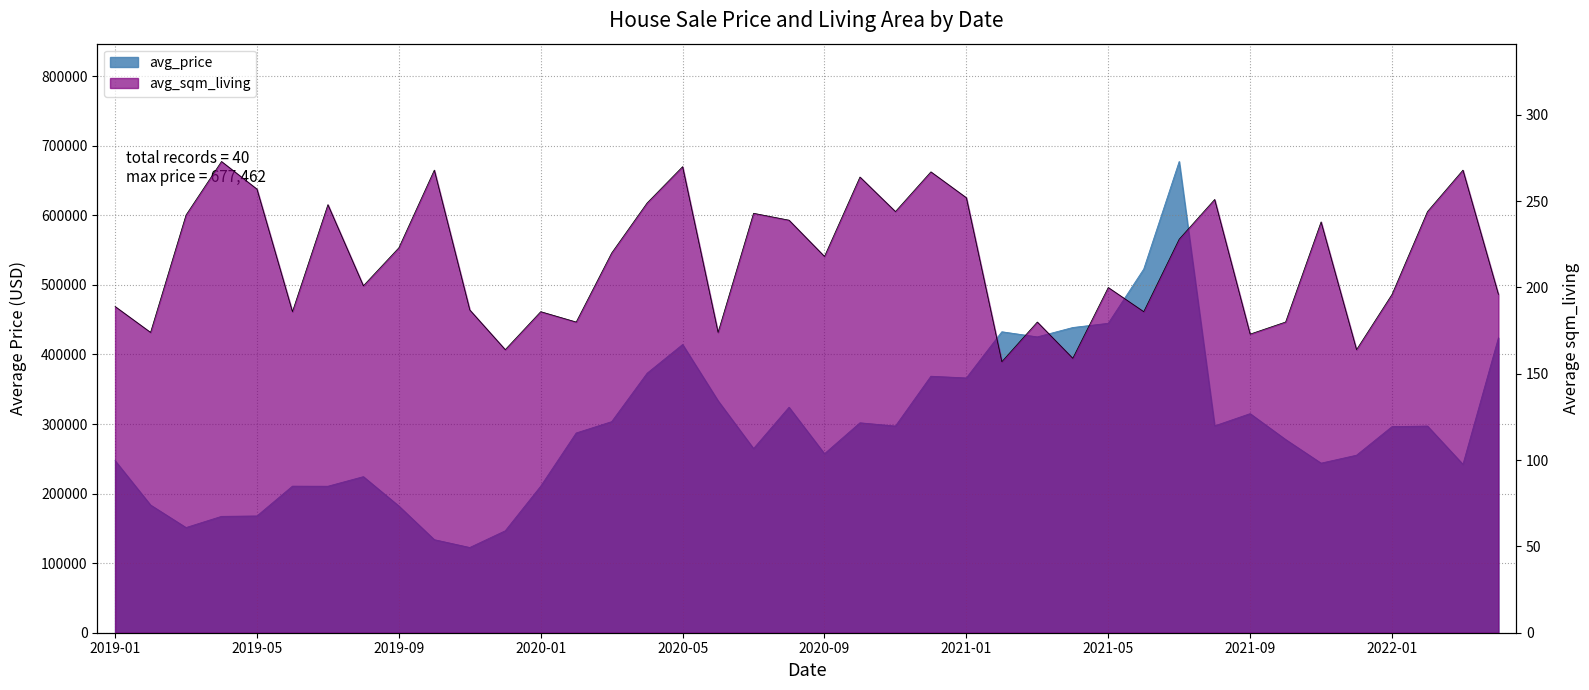

True or false: avg_sqm_living has a value of 404 at 2019-04.

False